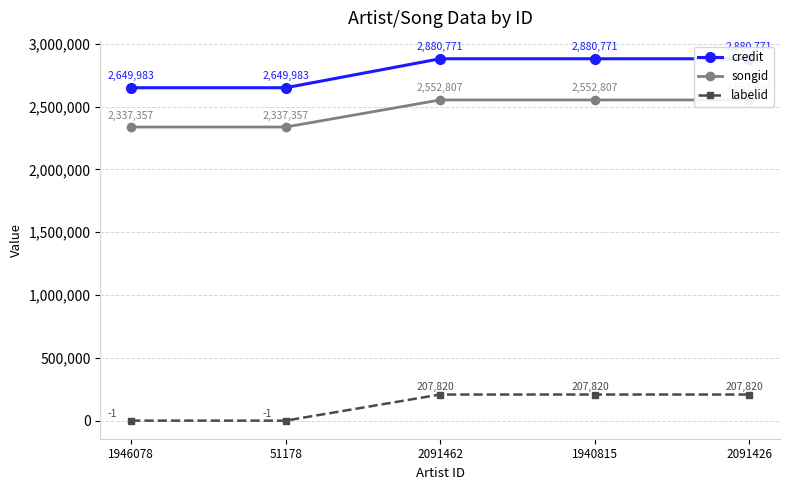

Rank the series at 1946078 from highest to lowest value.

credit, songid, labelid